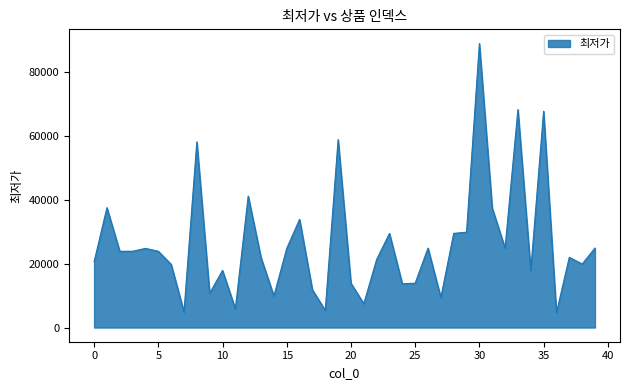

What is the difference between the maximum and minimum values?

84400